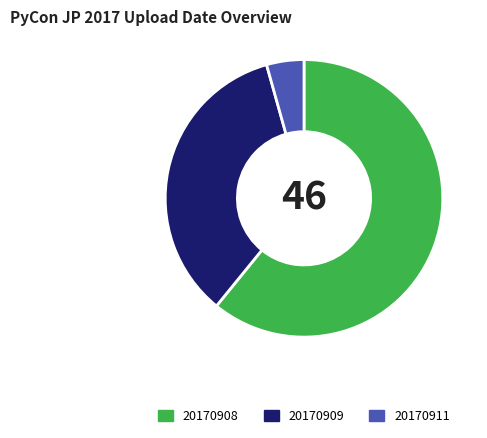

What is the smallest slice in the pie chart?

20170911